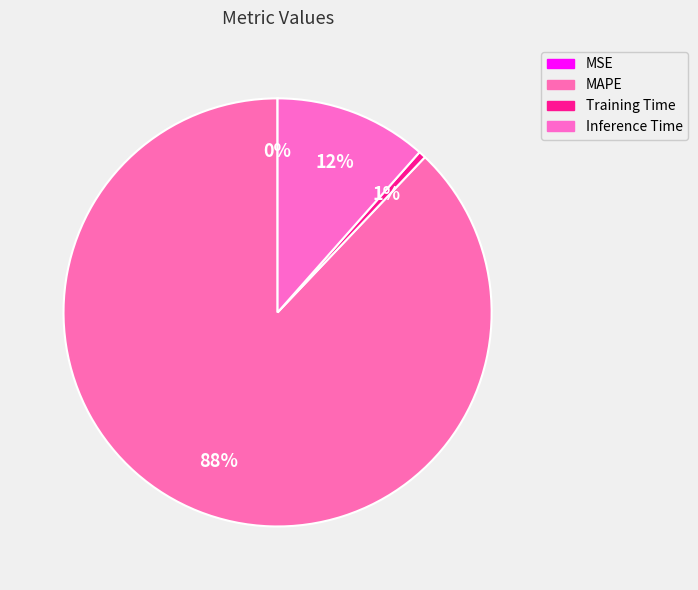

Which category has the biggest portion of the pie?

MAPE